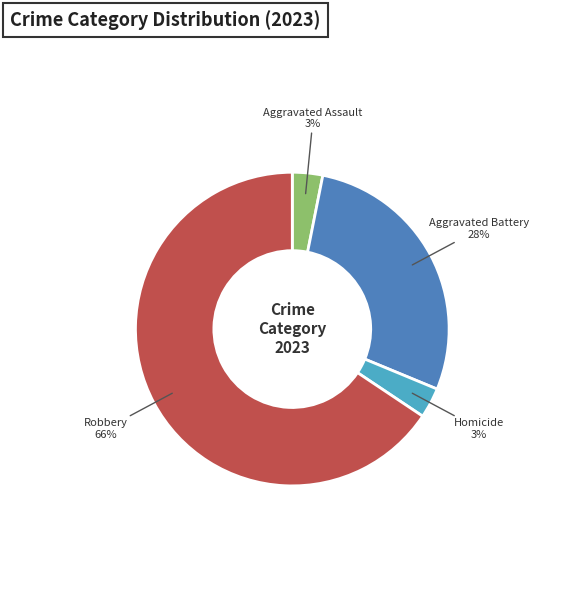

What is the largest slice in the pie chart?

Robbery